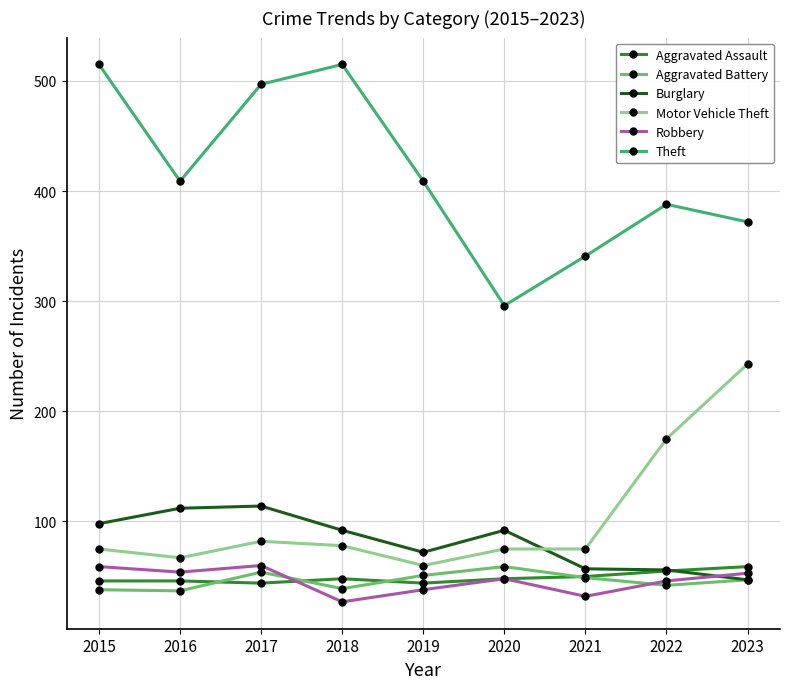

True or false: Theft has a value of 94 at 2022.

False